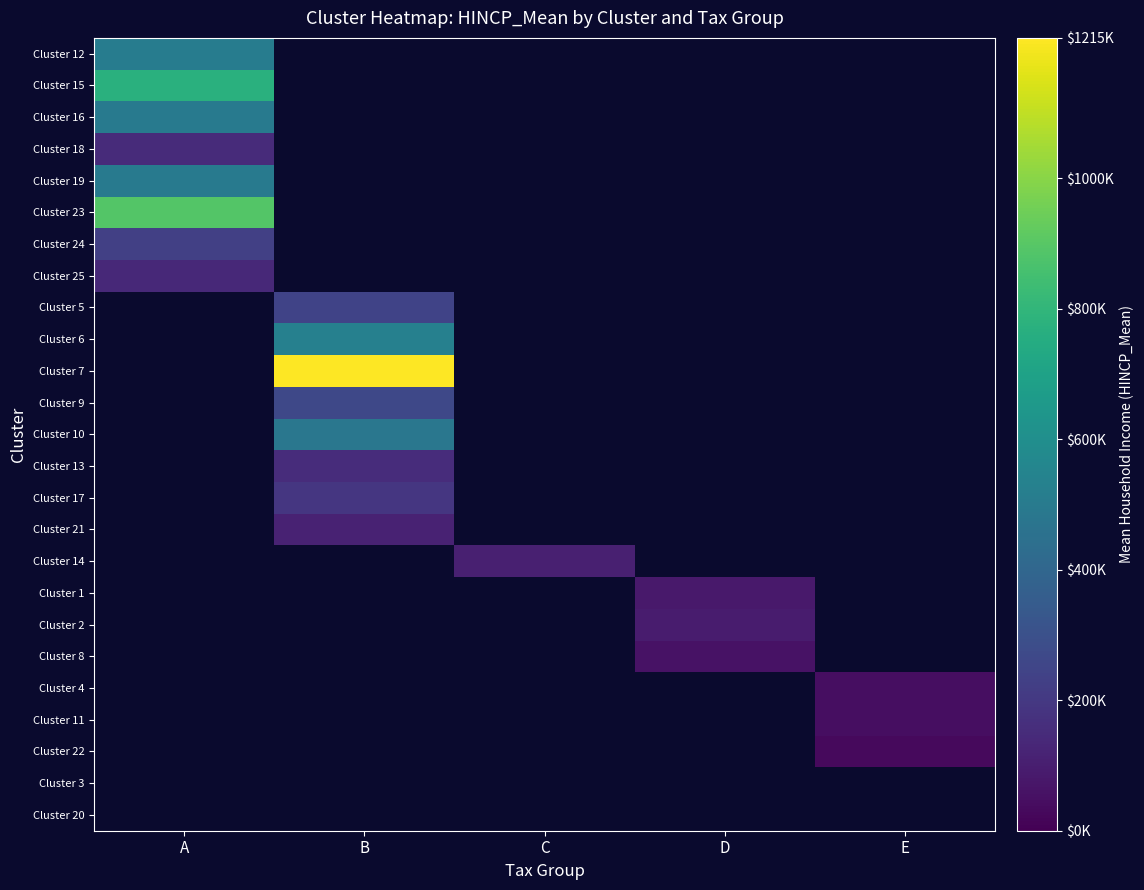

At which category does the chart reach its minimum across all series?

E